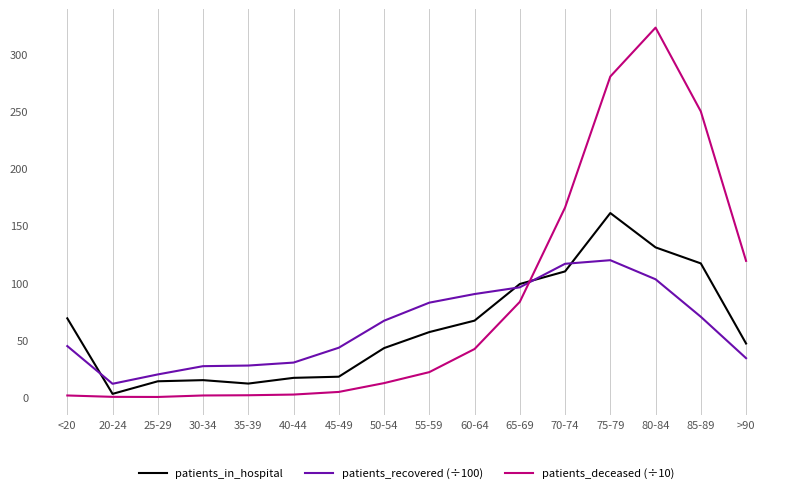

List the series in order of their peak value, highest first.

patients_deceased (÷10), patients_in_hospital, patients_recovered (÷100)